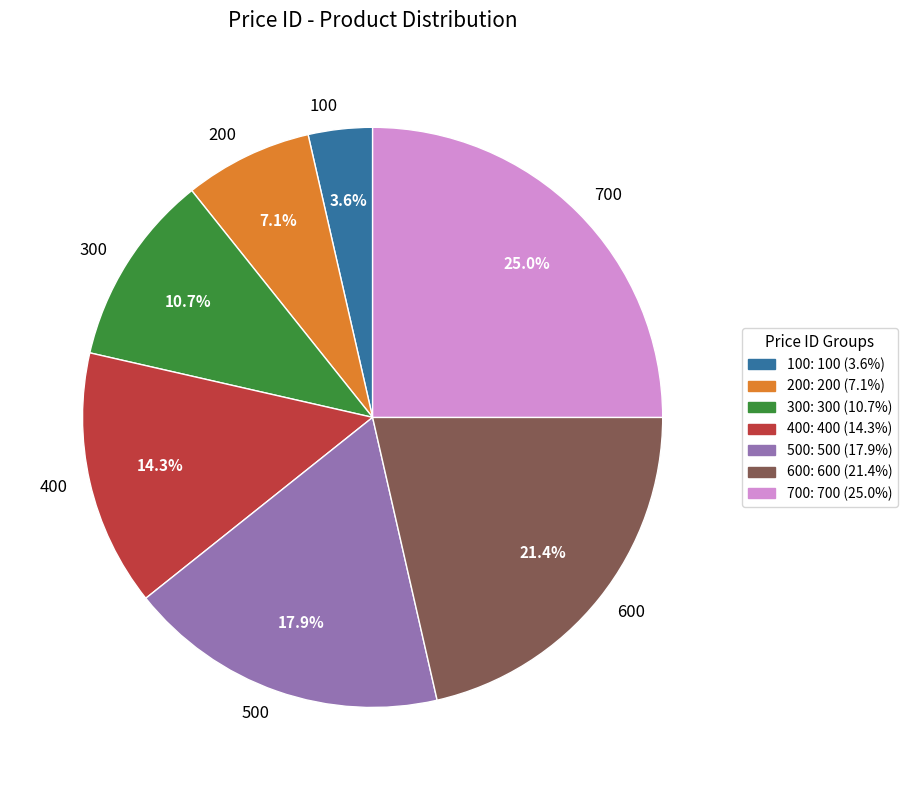

To the nearest percent, what is the difference between the largest and smallest slice percentages?

21%